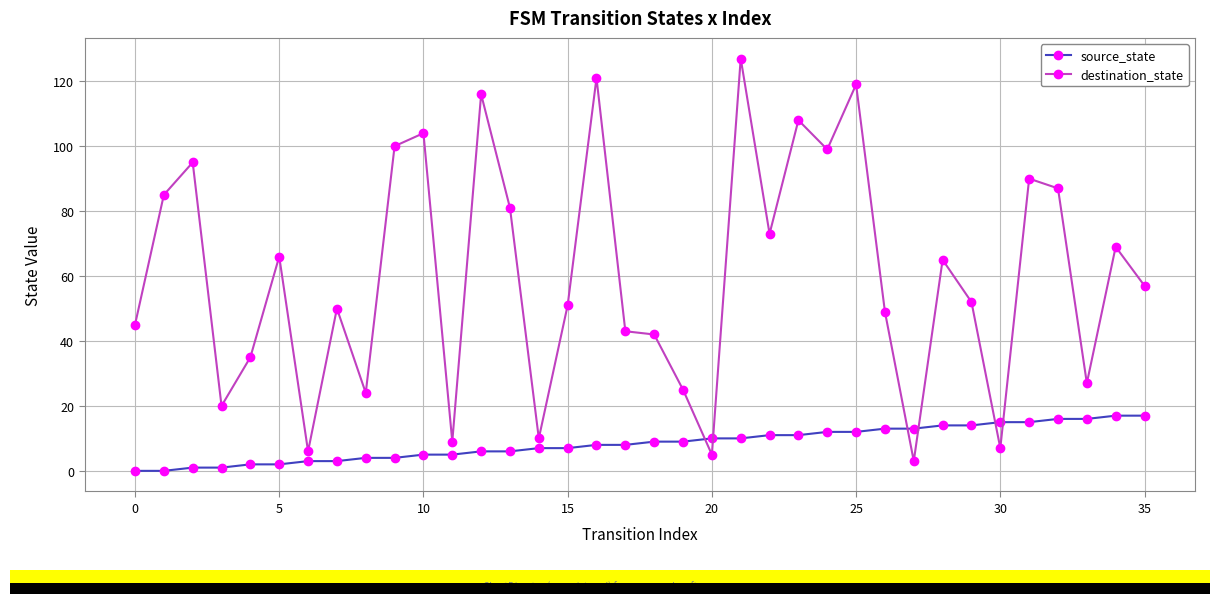

What is the difference between the maximum and minimum values in the source_state series?

17